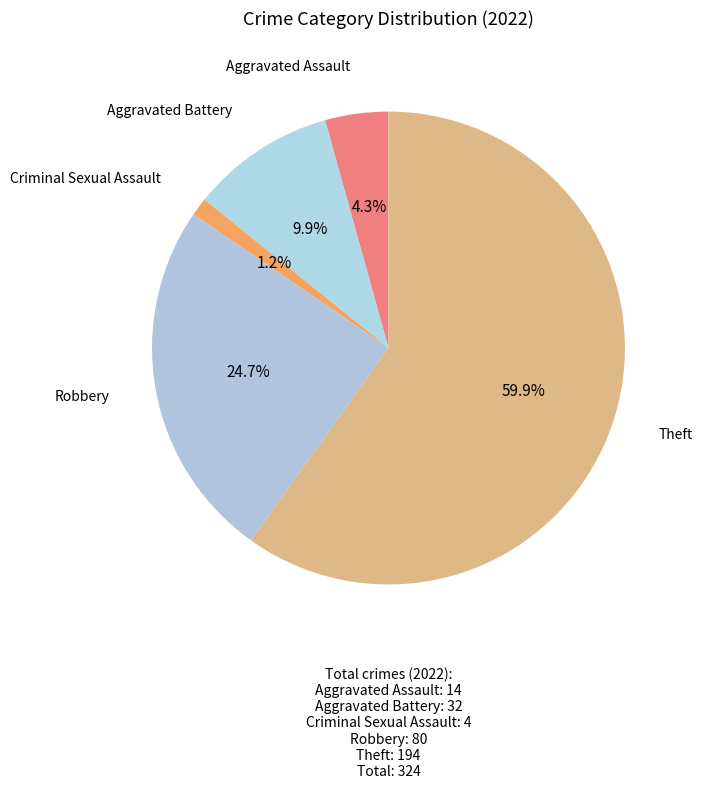

How many segments does this pie chart have?

5